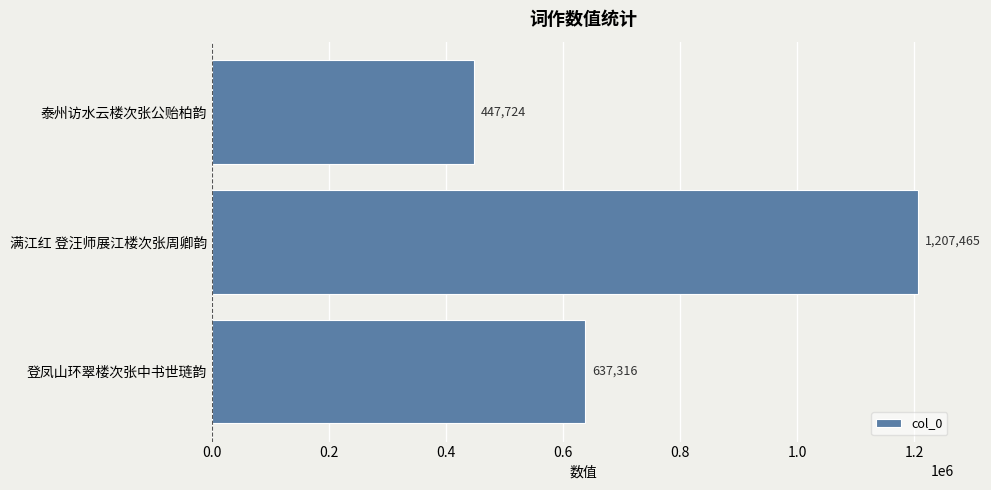

Reading bottom to top, what are all the values shown in this chart?

637316	1207465	447724